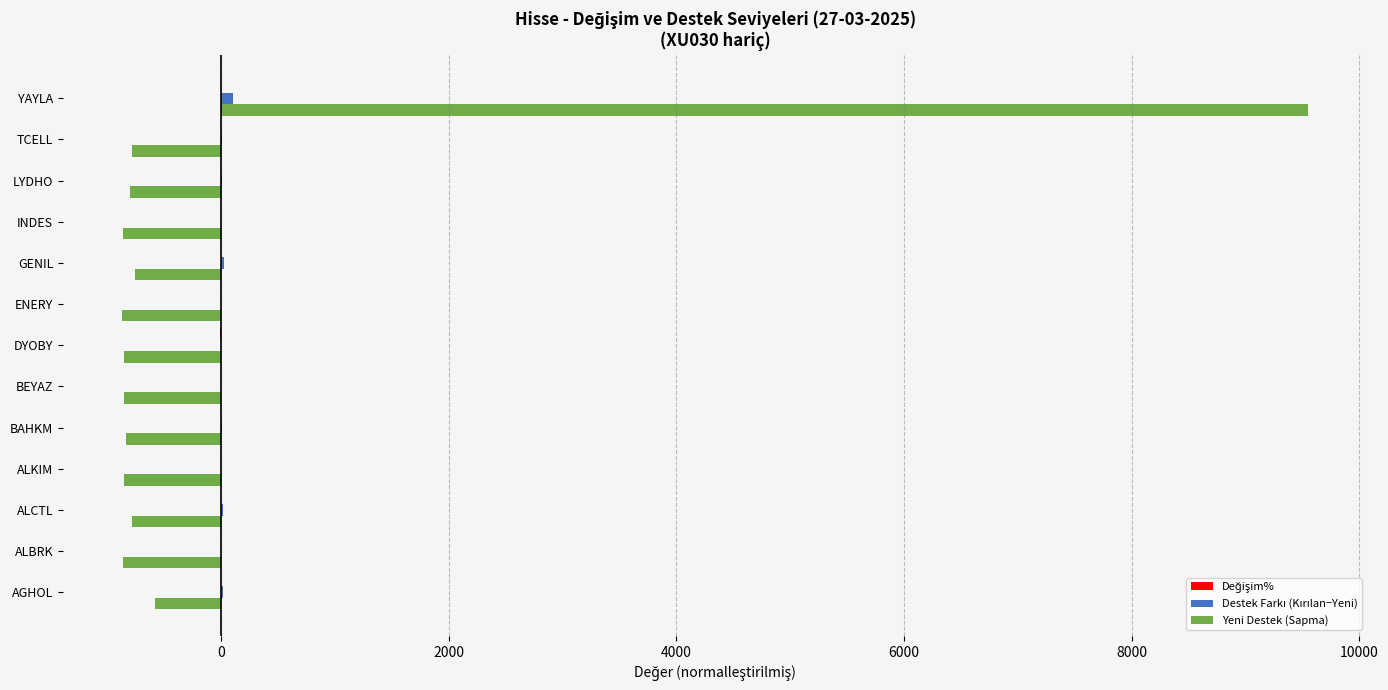

True or false: Yeni Destek (Sapma) has a value of -762.6 at GENIL.

True